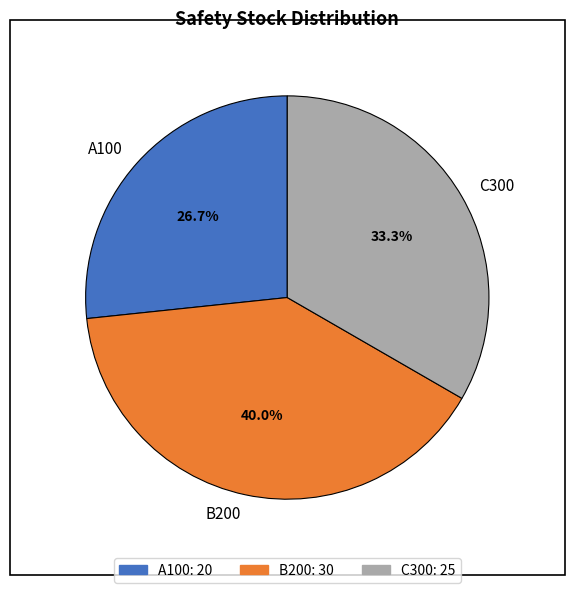

Count the number of slices in the pie.

3